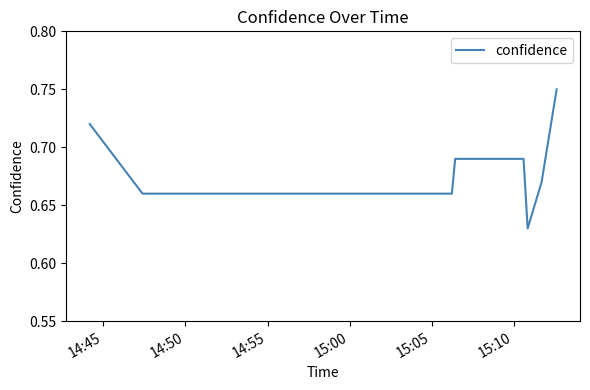

True or false: there are more than 1 points higher than both neighbors.

False